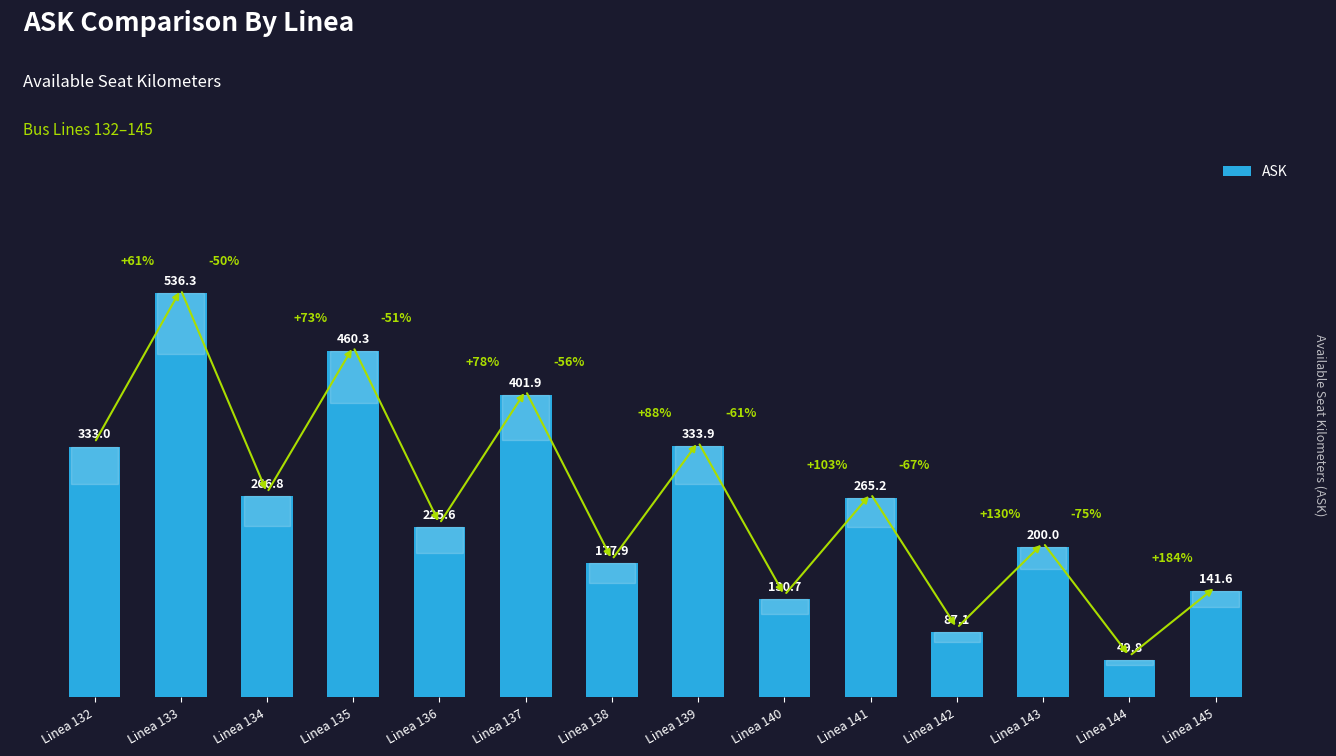

Reading left to right, list all the values displayed in this chart.

Linea 132=333.0	Linea 133=536.3	Linea 134=266.8	Linea 135=460.3	Linea 136=225.6	Linea 137=401.9	Linea 138=177.9	Linea 139=333.9	Linea 140=130.7	Linea 141=265.2	Linea 142=87.1	Linea 143=200.0	Linea 144=49.8	Linea 145=141.6